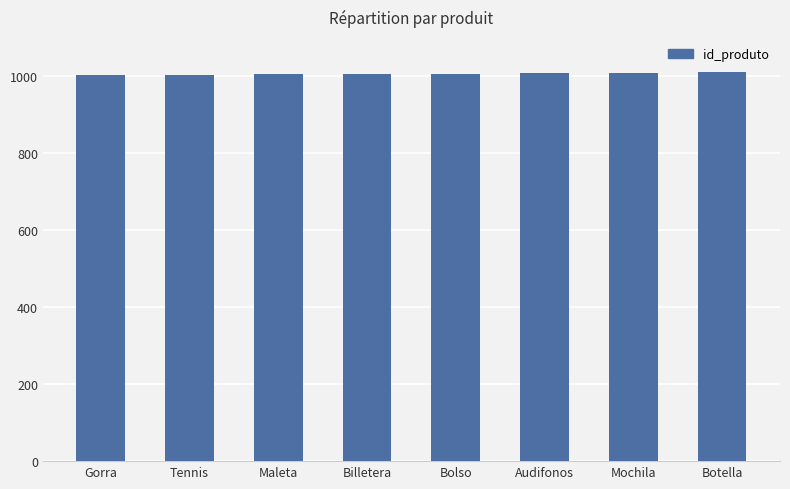

How many data points are less than 1005?

4